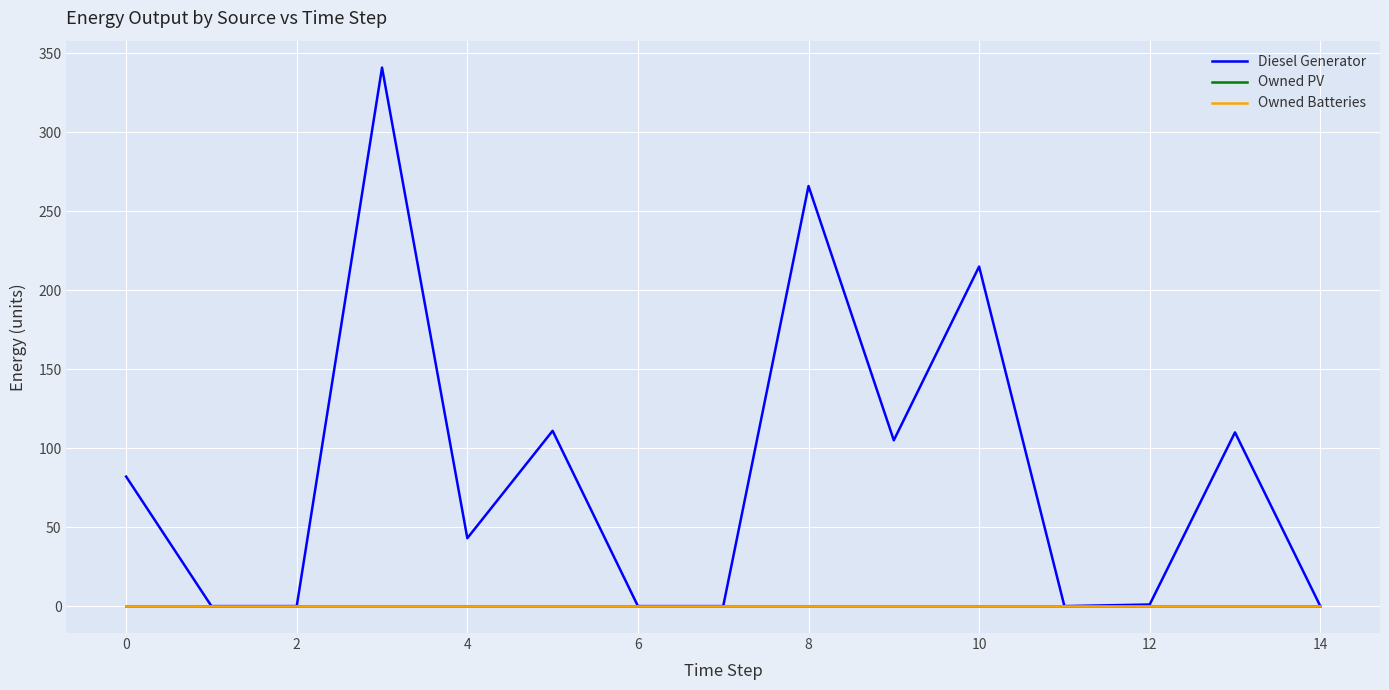

True or false: Diesel Generator and Owned Batteries cross at least once.

False